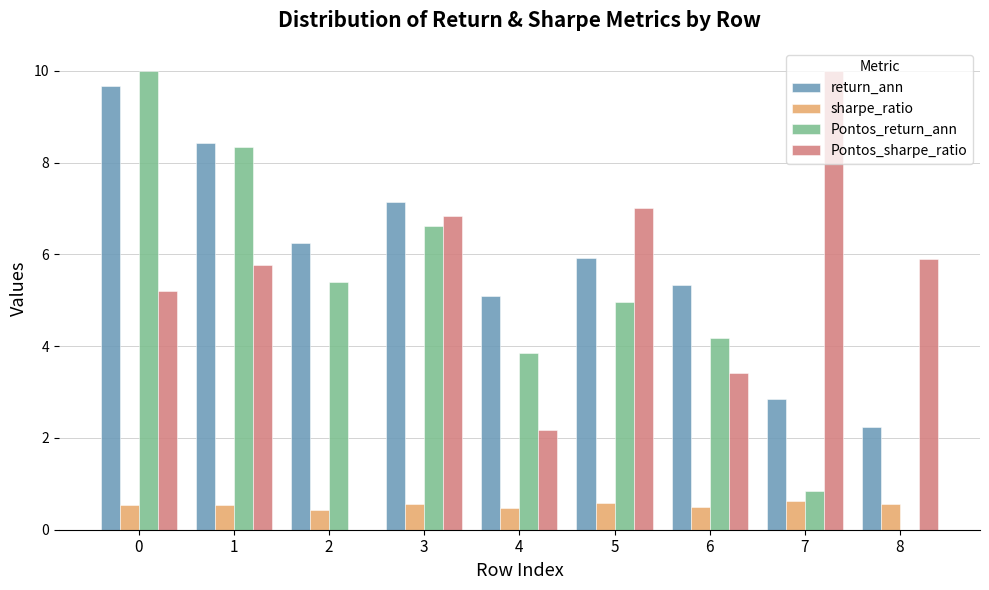

The value of Pontos_return_ann at 1 is 8.3. True or false?

True